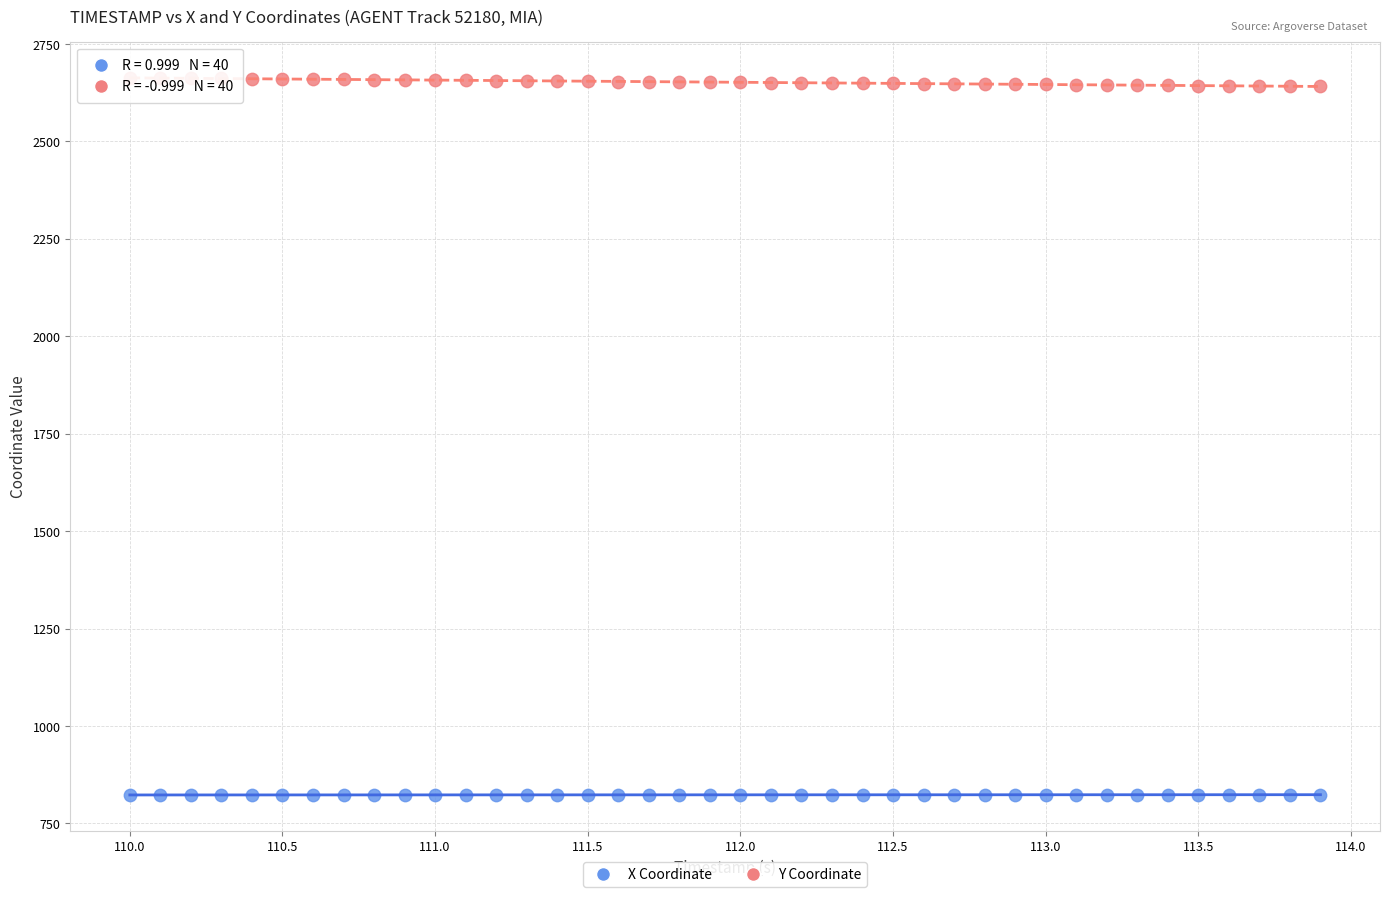

Which series reaches the minimum Y coordinate?

X Coordinate